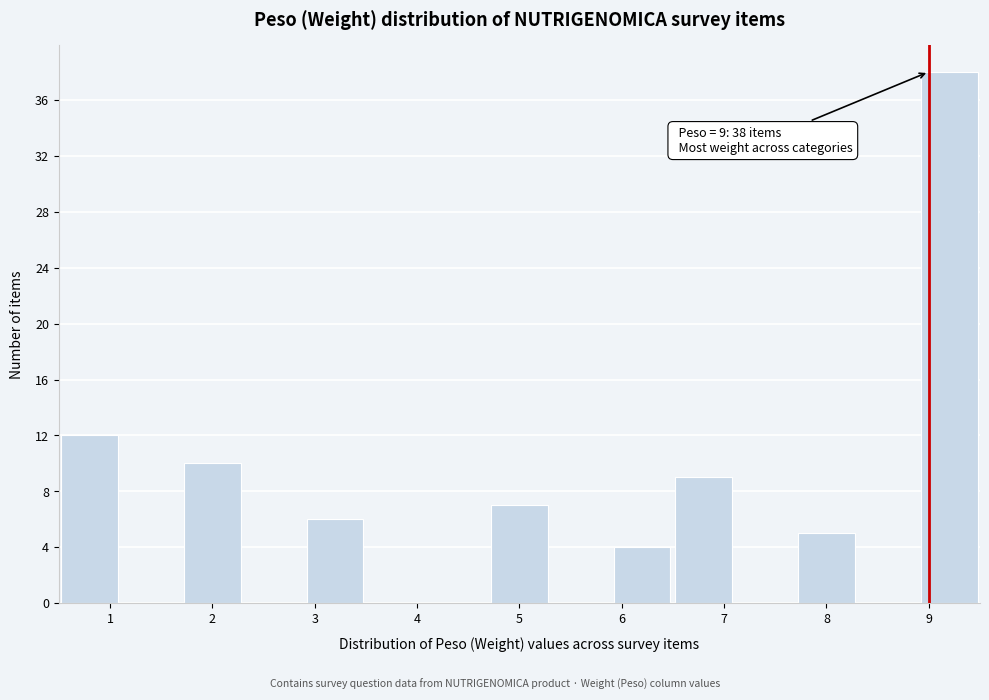

Which range on the x-axis has the tallest bar?

8.9 to 9.5